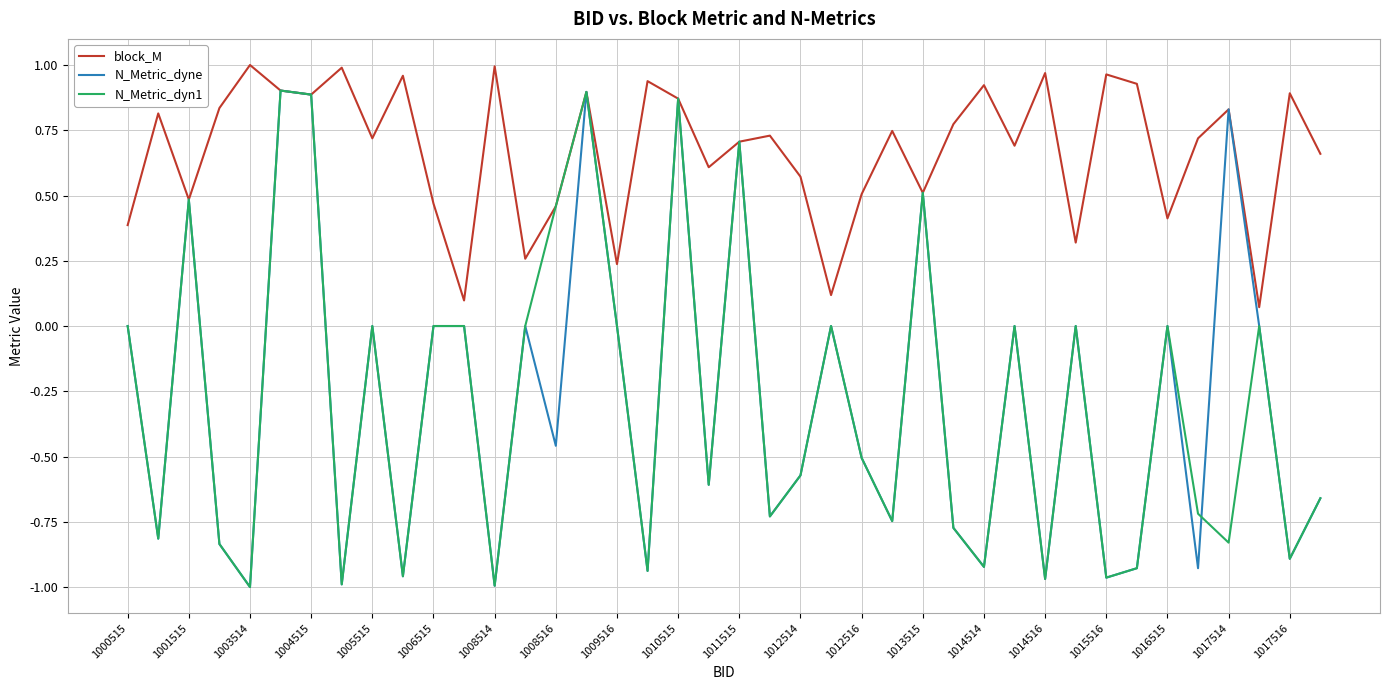

Does the chart display data point markers on the line(s)?

No